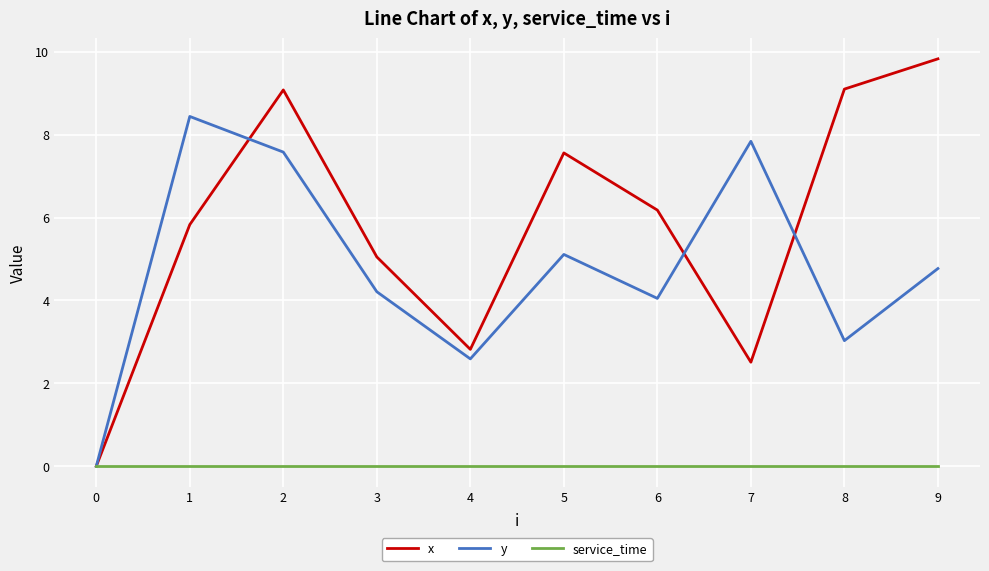

Is it true that y equals 2.6 at 4?

True